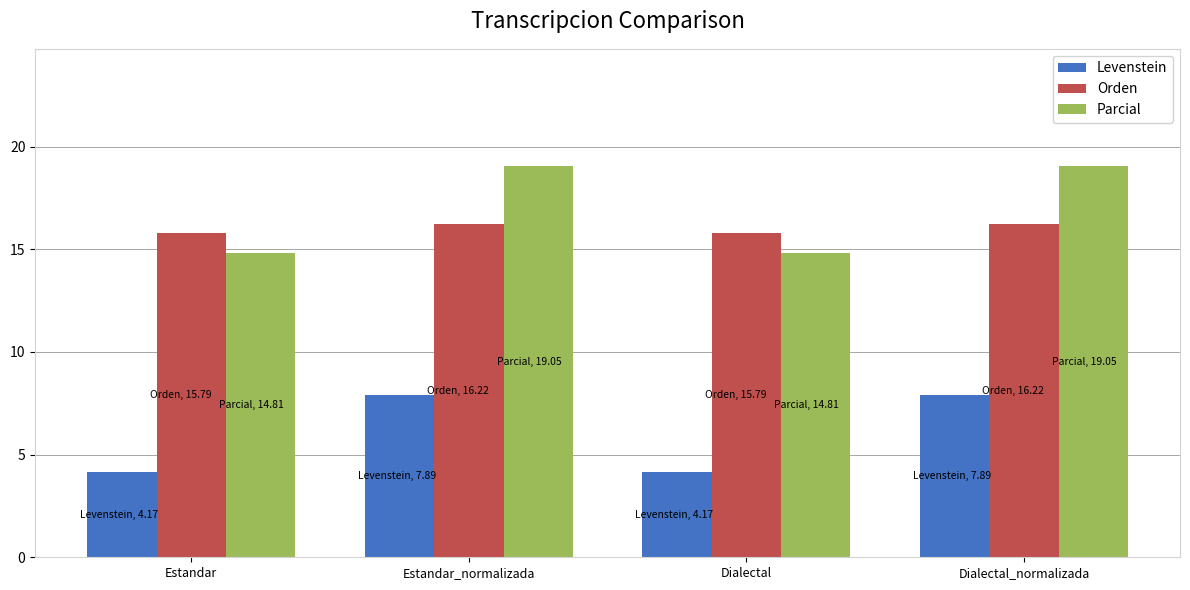

What is the label of the 1st bar from the right?

Dialectal_normalizada